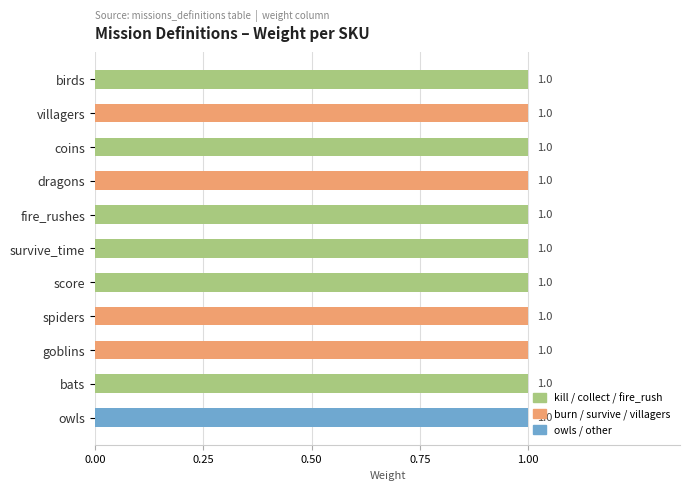

What is the highest value of the weight series?

1.0